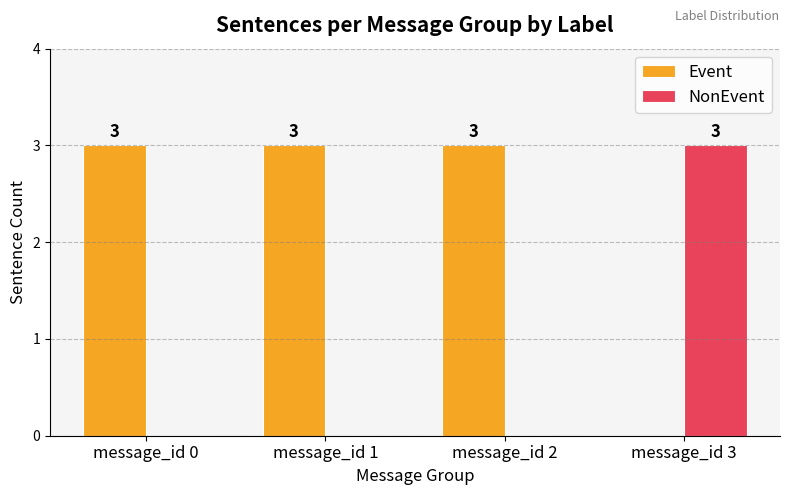

The value of Event at message_id 3 is 2. True or false?

False